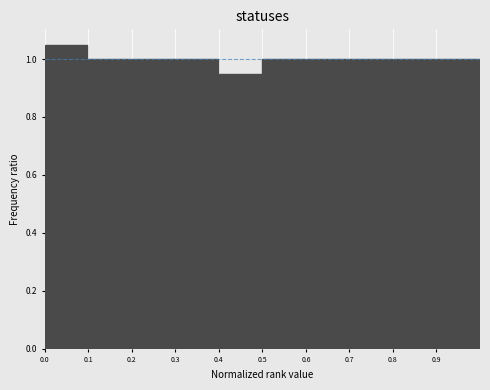

Reading left to right, list every bar in this chart as the range it spans on the x-axis followed by its height. The values are not printed on the chart, so give them approximately, as read against the axis.

0.0 to 0.1: 1.06
0.1 to 0.2: 1.00
0.2 to 0.3: 1.00
0.3 to 0.4: 1.00
0.4 to 0.5: 0.96
0.5 to 0.6: 1.00
0.6 to 0.7: 1.00
0.7 to 0.8: 1.00
0.8 to 0.9: 1.00
0.9 to 1.0: 1.00